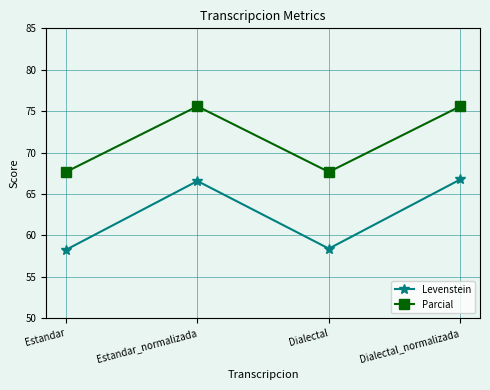

What is the sum of all Parcial values?

286.5